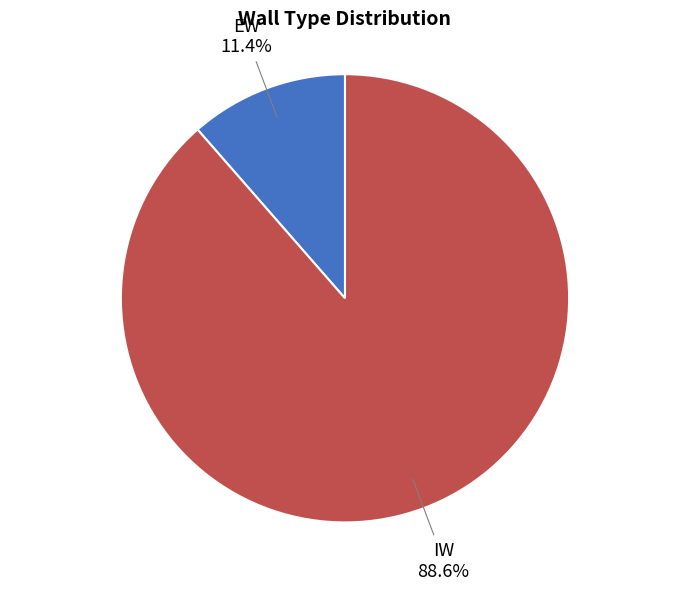

How many slices are in this pie chart?

2